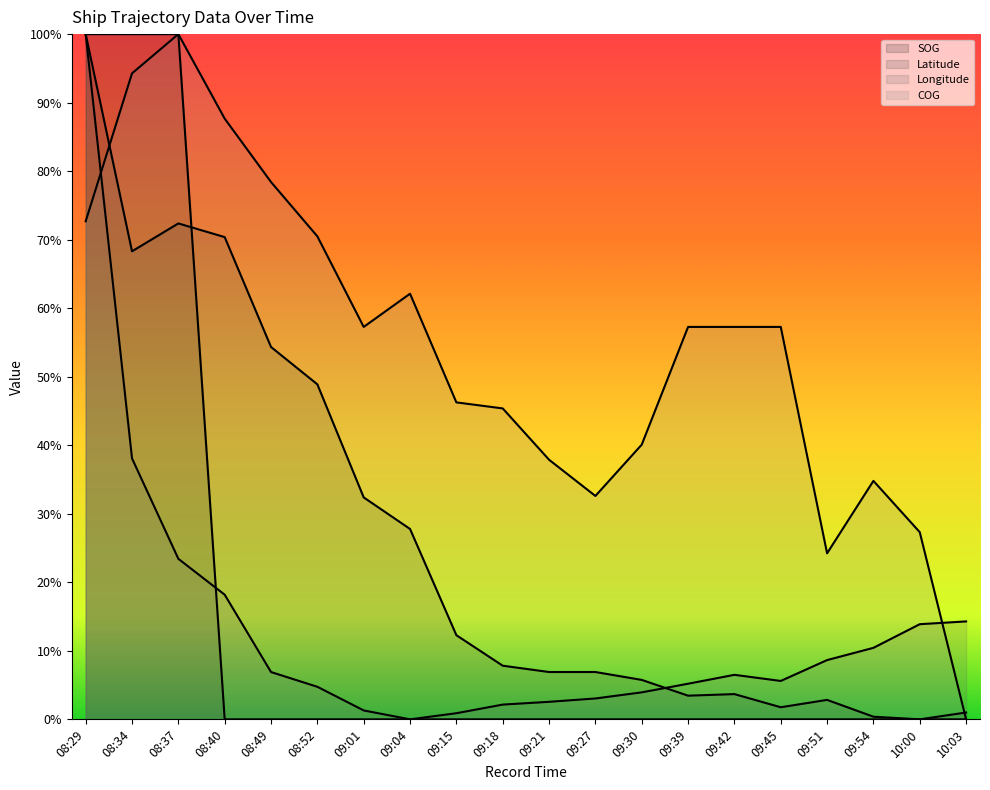

In Longitude, how many points are lower than both neighbors (excluding endpoints)?

2